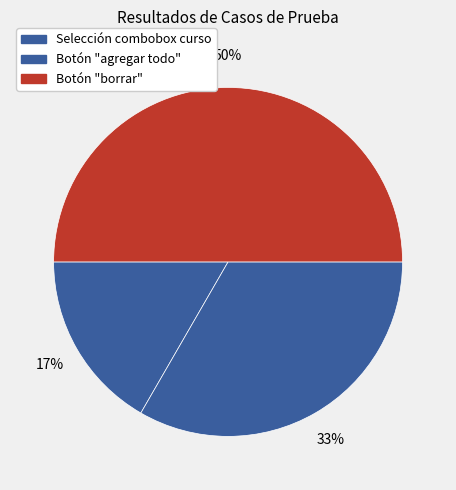

How much of the chart is everything except Botón "borrar"?

50.0%